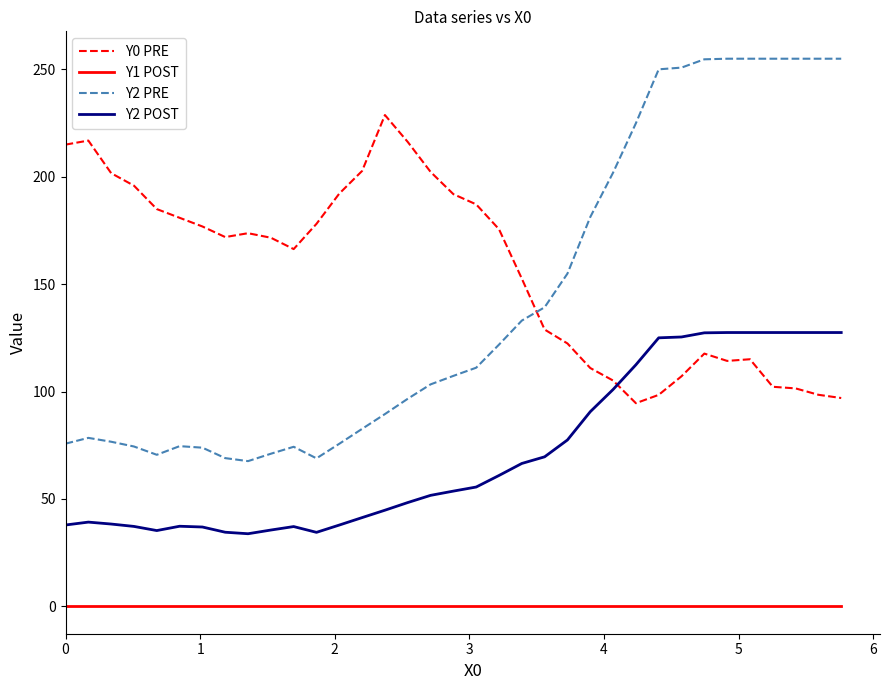

What is the difference between the maximum and minimum values in the Y2 PRE series?

187.4